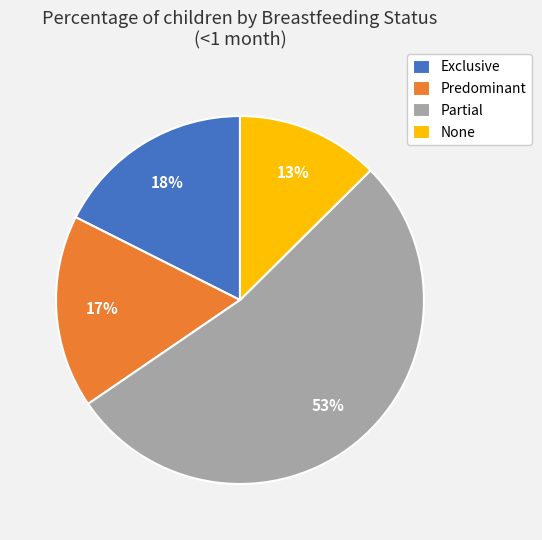

Count the number of slices in the pie.

4